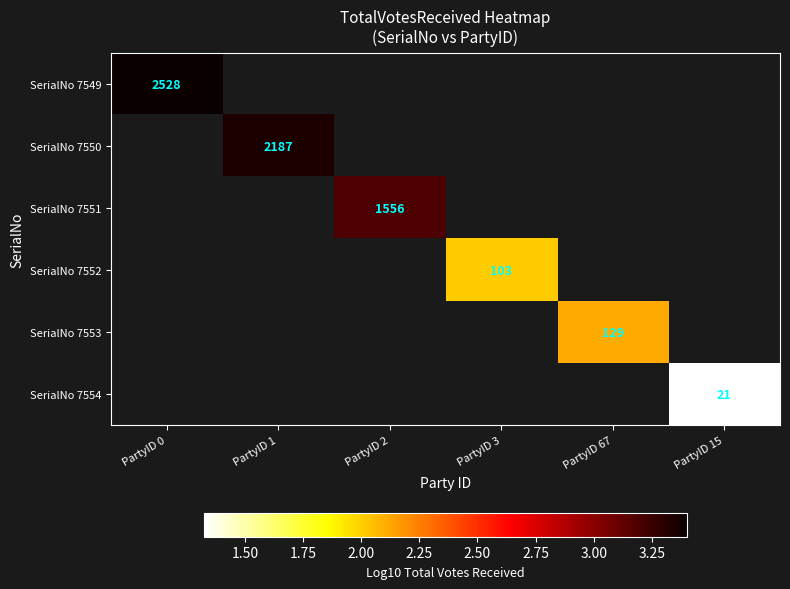

At how many categories does at least one series exceed 1?

6